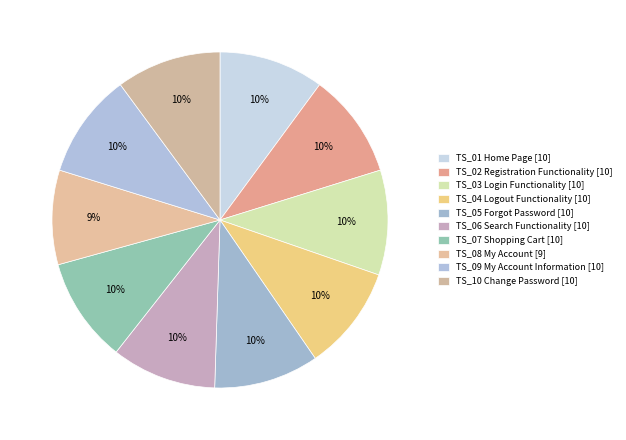

Which category has the smallest portion of the pie?

TS_08 My Account